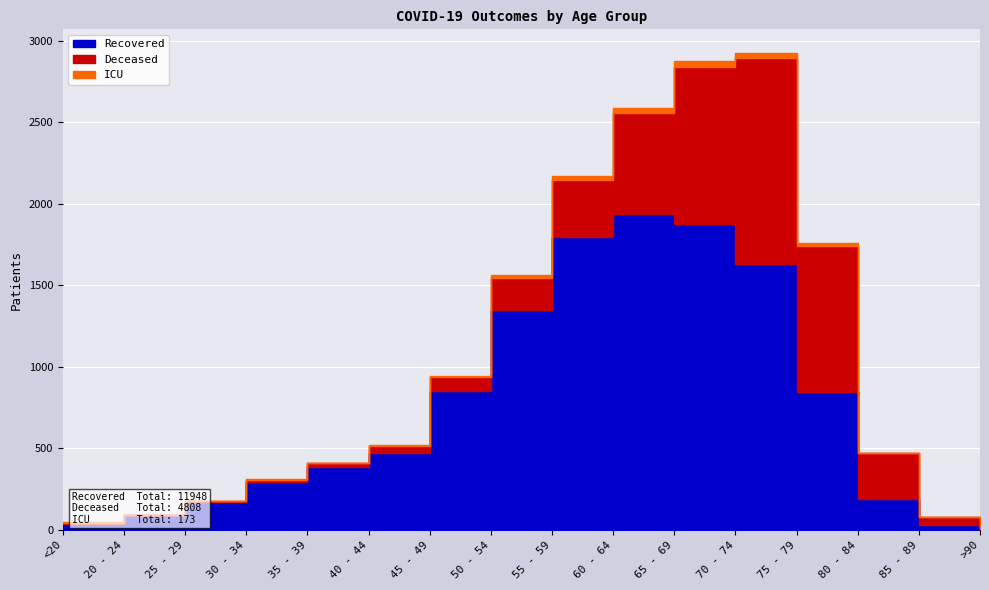

Rank the series by their maximum value, from lowest to highest.

ICU, Deceased, Recovered